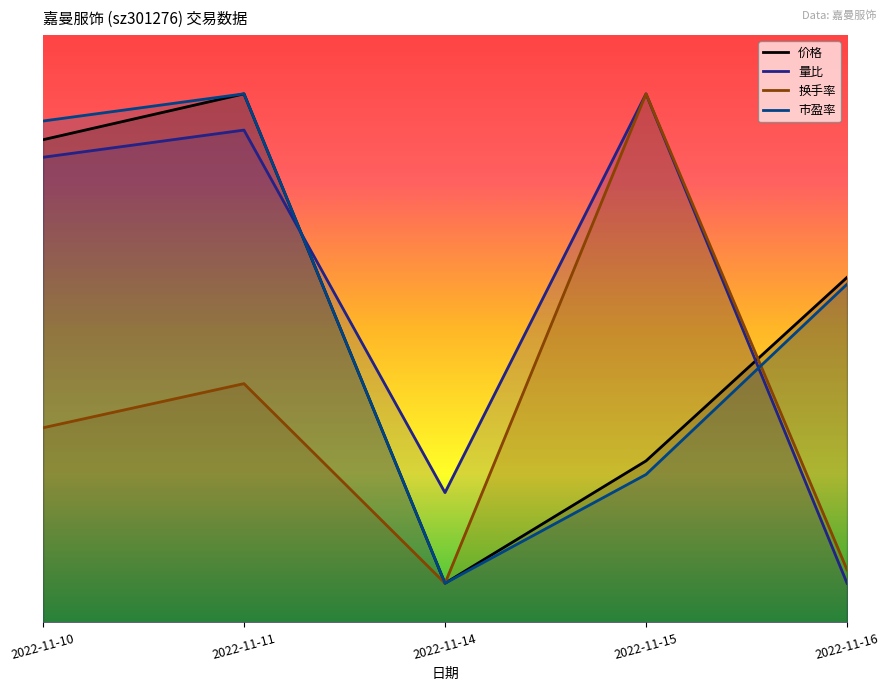

What is the value of the 价格 point at the 5th from the left?

17.6